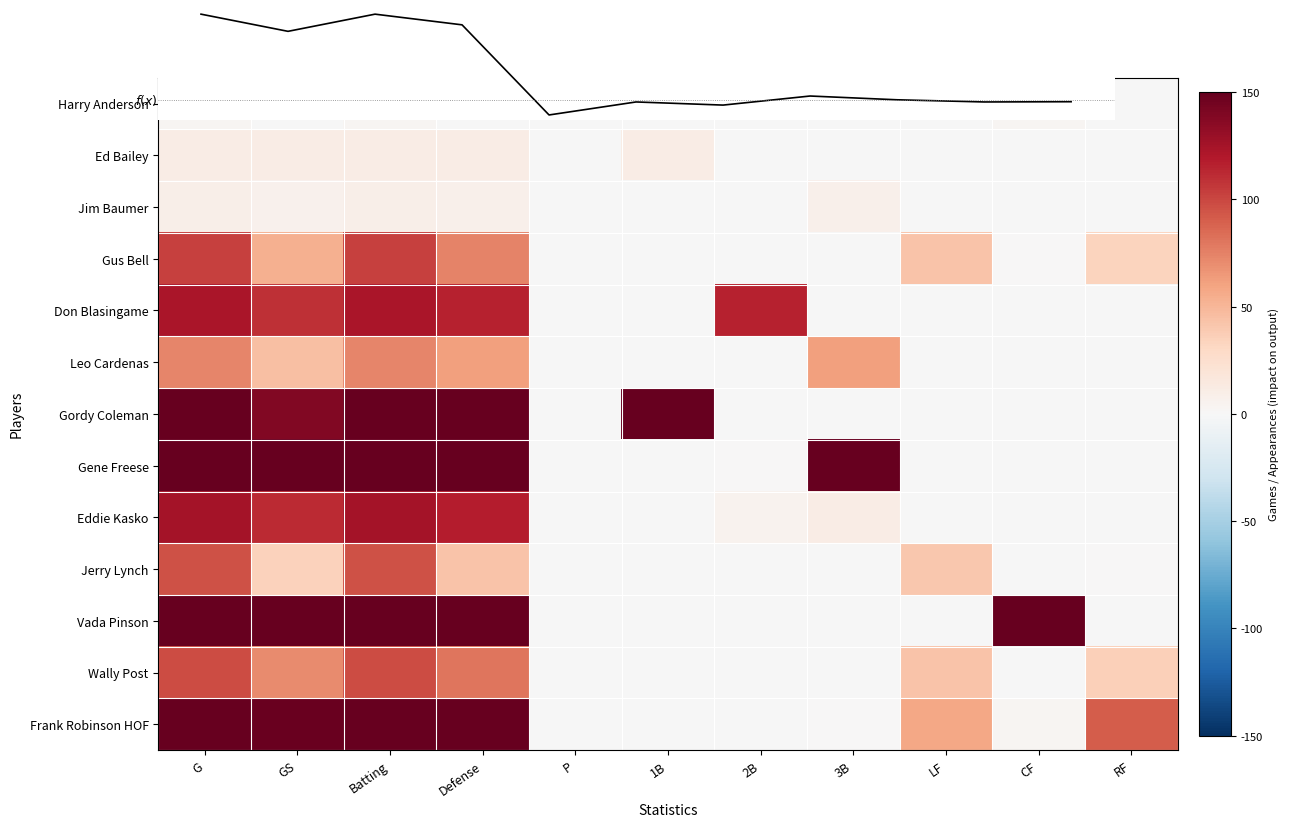

What is the difference between the highest and lowest values at G?

150